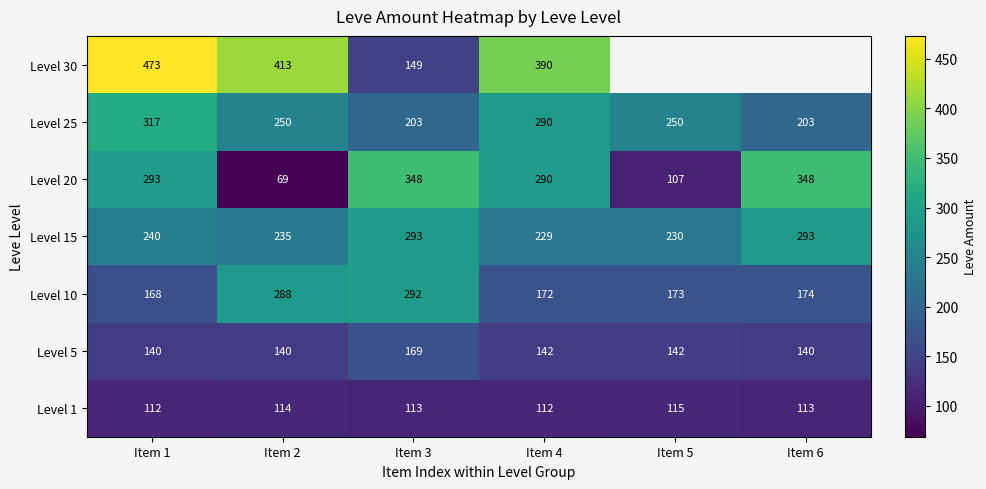

What is the total value across all series at Item 3?

1567